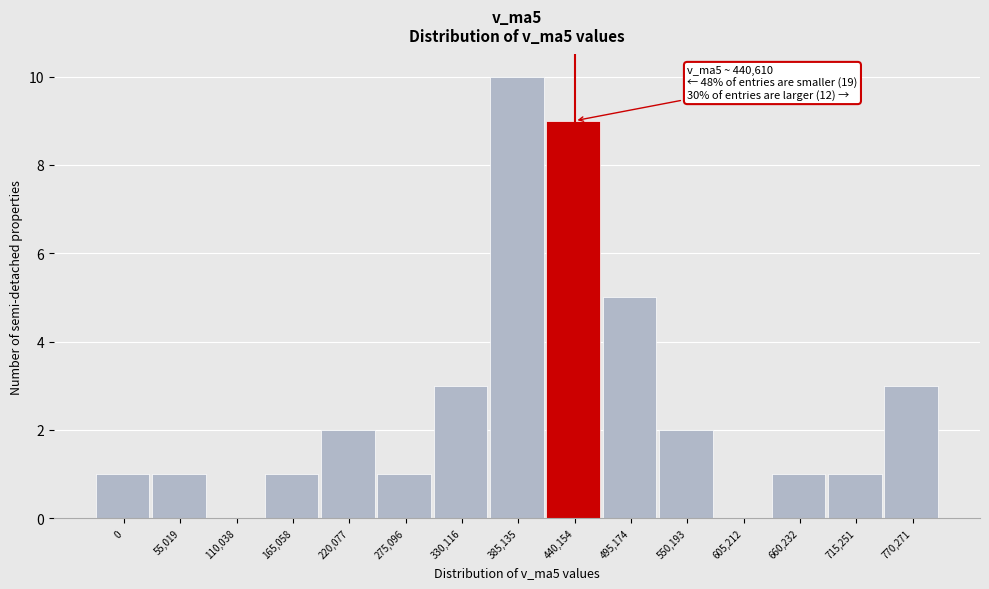

Reading left to right, what are all the values shown in this chart?

0=1	55,019=1	110,038=0	165,058=1	220,077=2	275,096=1	330,116=3	385,135=10	440,154=9	495,174=5	550,193=2	605,212=0	660,232=1	715,251=1	770,271=3